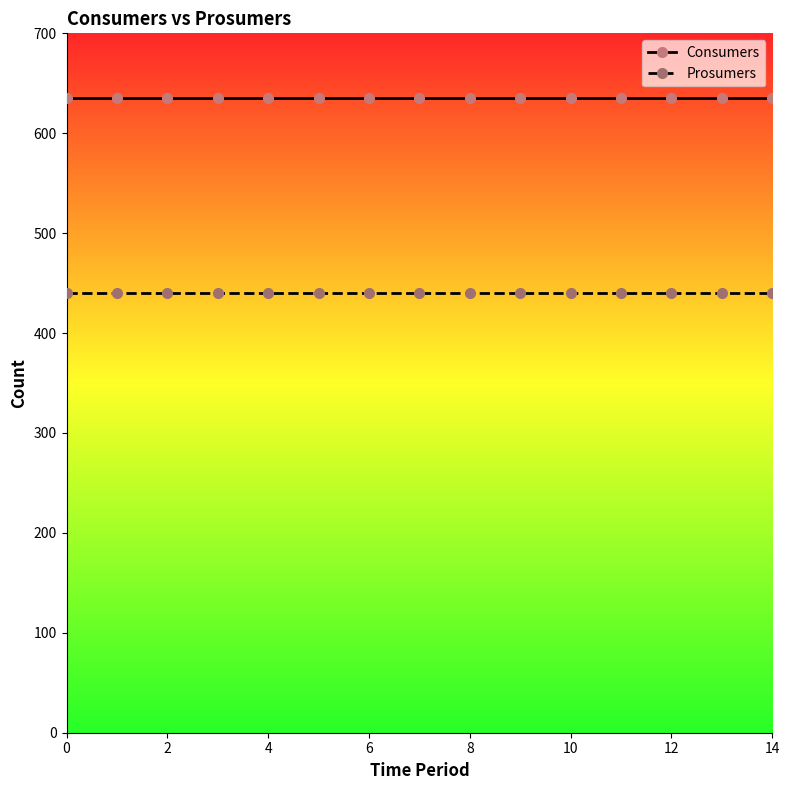

What is the value of the Consumers point at the 12th from the left?

635